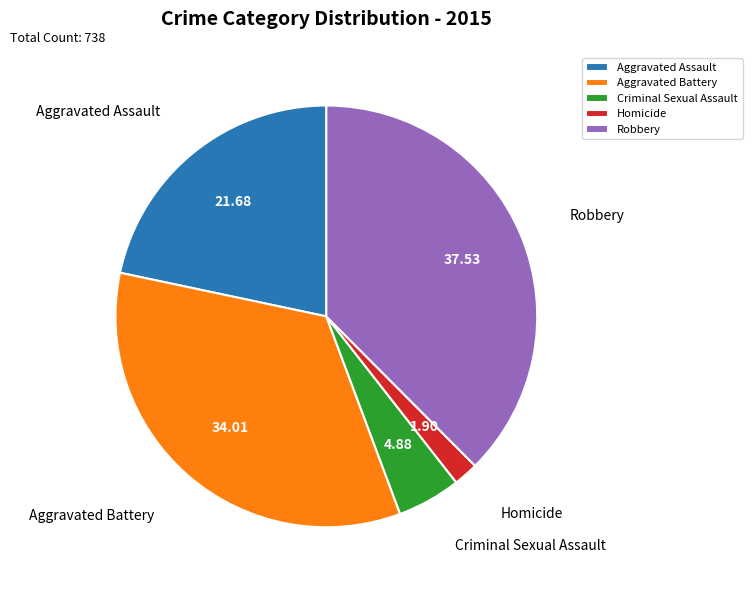

What is the ratio of the value at Aggravated Battery to the value at Homicide?

17.9